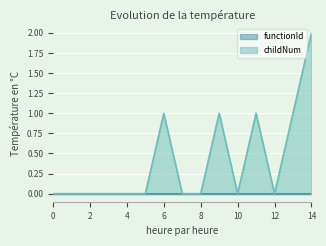

Count the number of categories in the chart.

15